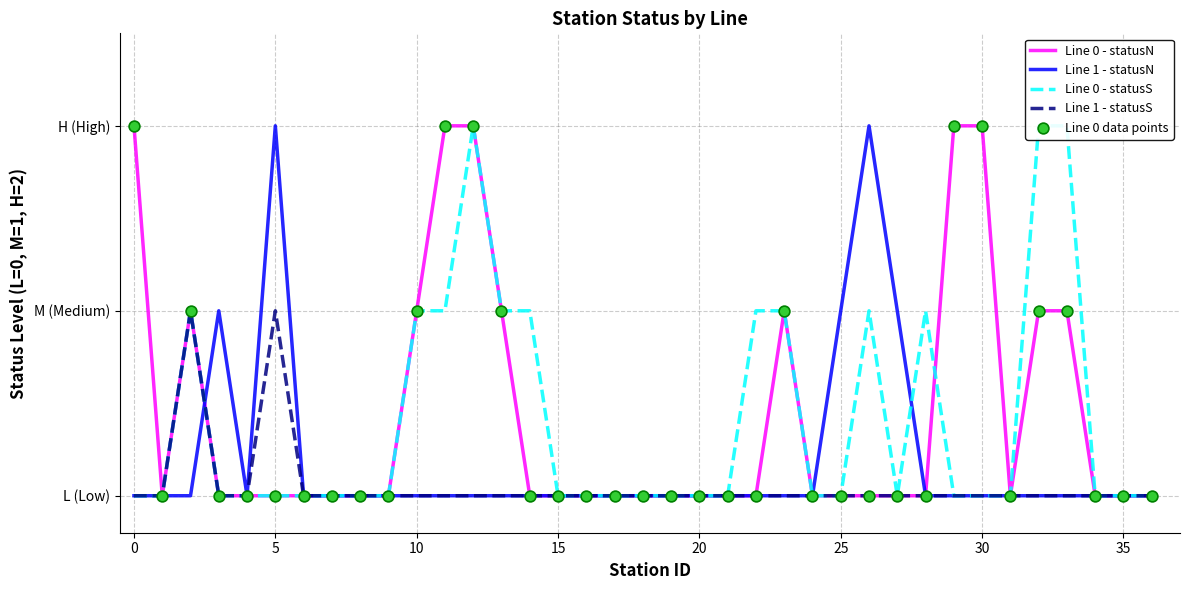

Which series has the widest spread of Y values?

Line 0 - statusN